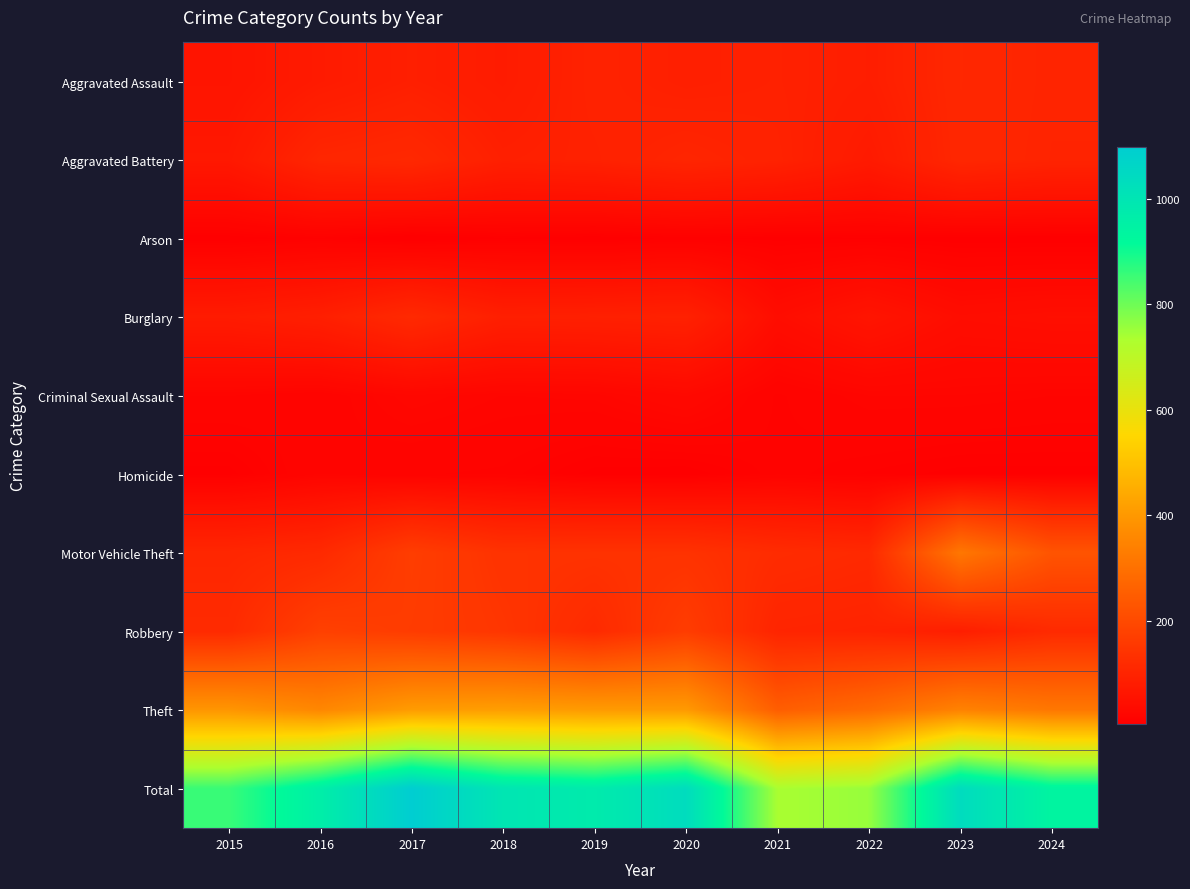

At how many categories does at least one series exceed 538?

10